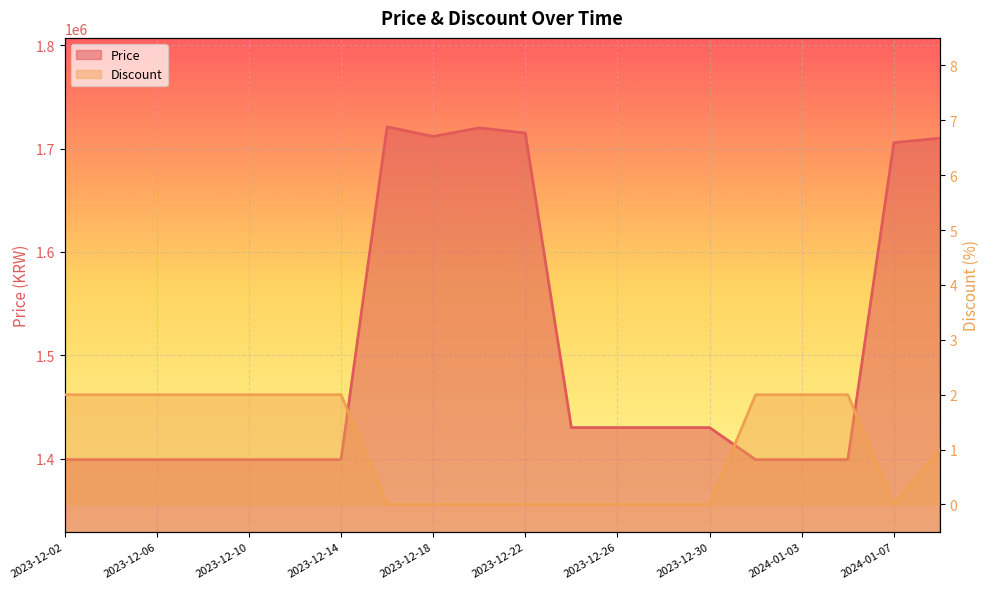

At which label does Price first exceed 1430000?

2023-12-16